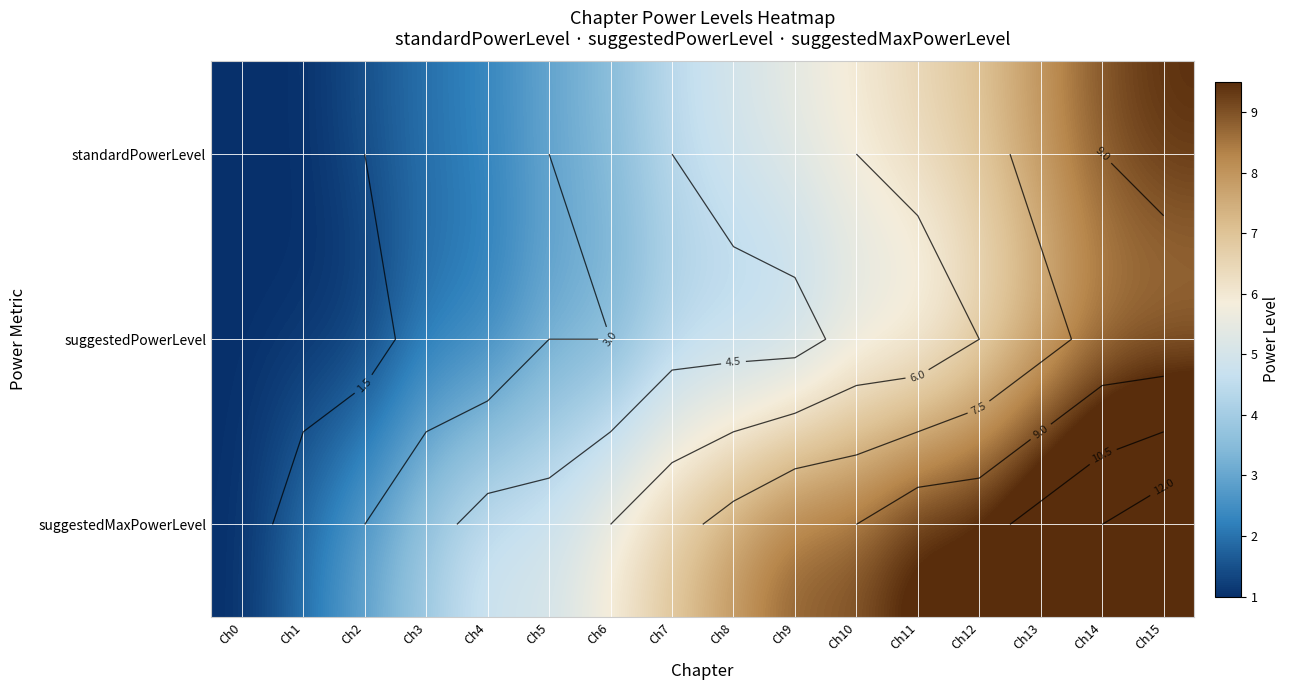

Read the standardPowerLevel value at Ch10.

6.0